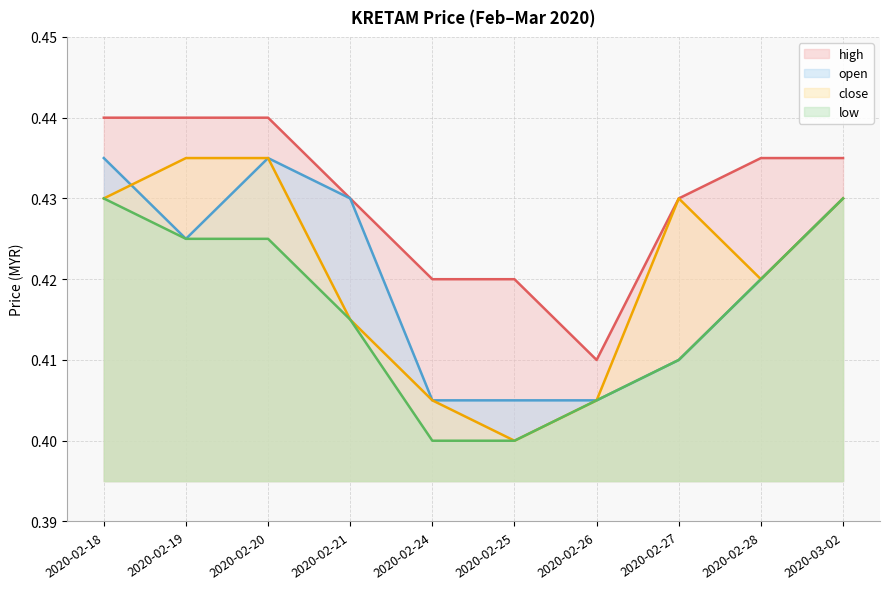

True or false: low has more than 1 points higher than both neighbors.

False